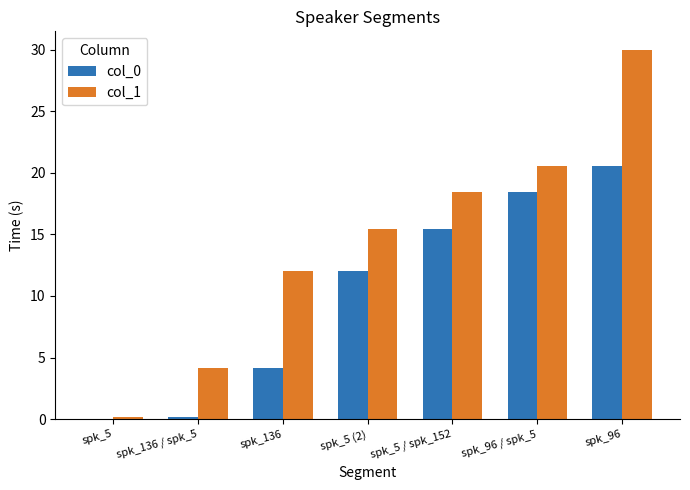

What is the maximum value shown in the chart?

30.0